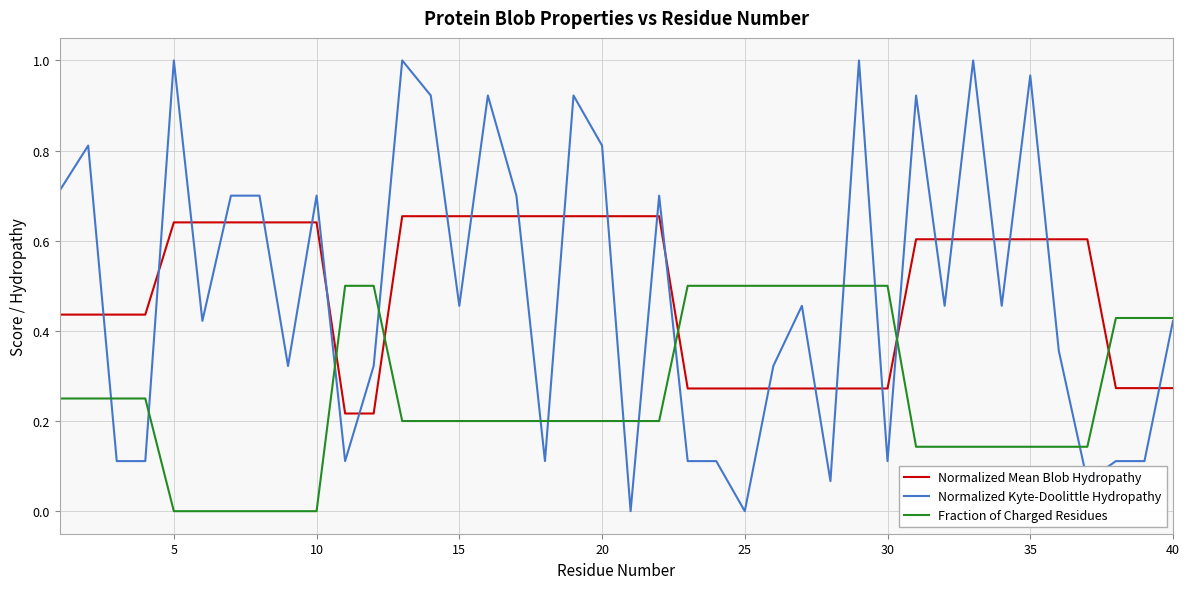

Rank the series by their maximum value, from lowest to highest.

Fraction of Charged Residues, Normalized Mean Blob Hydropathy, Normalized Kyte-Doolittle Hydropathy